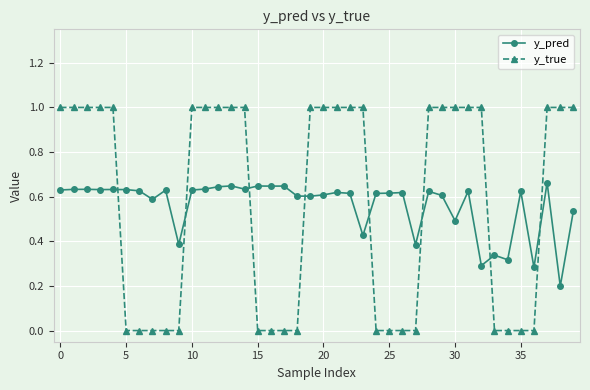

True or false: y_pred has more than 2 interior local peaks.

True